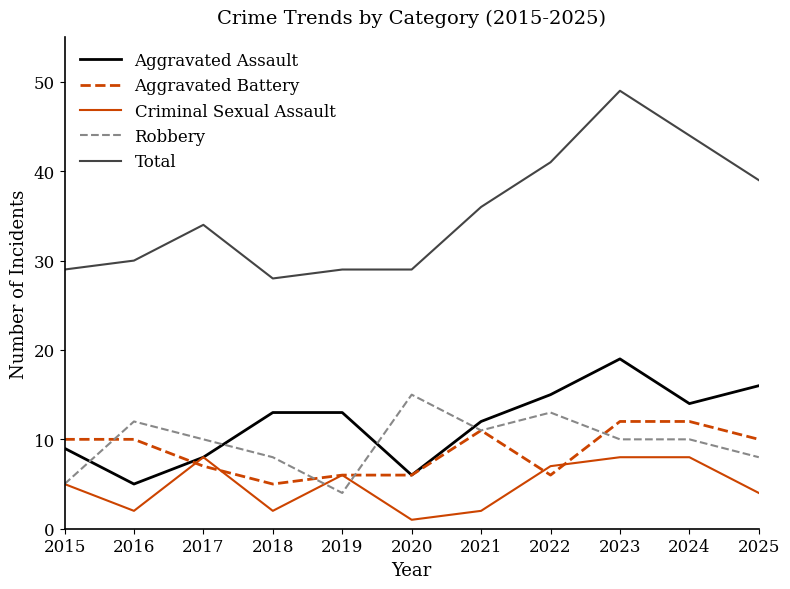

How many categories are shown in the chart?

11